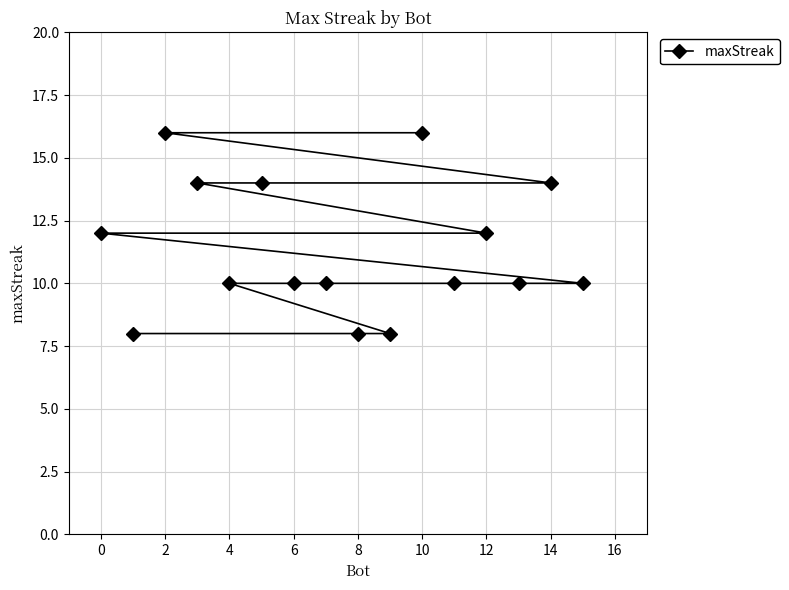

Does the chart have visible grid lines?

Yes